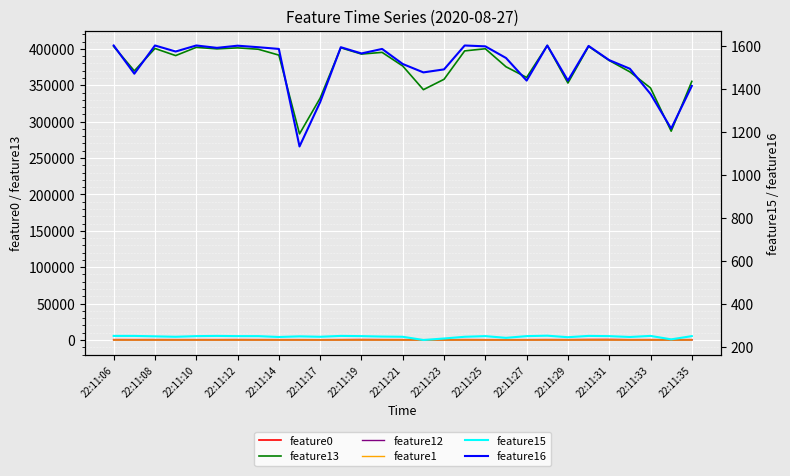

The value of feature15 at 22:11:29 is 423.0. True or false?

False